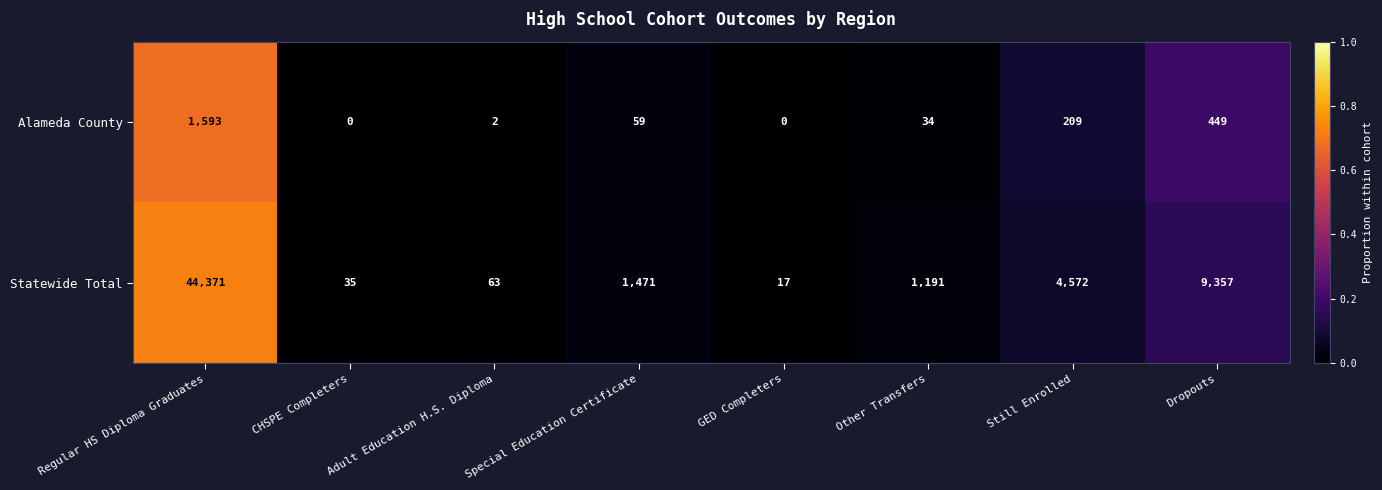

Is it true that Alameda County equals 59 at Special Education Certificate?

True